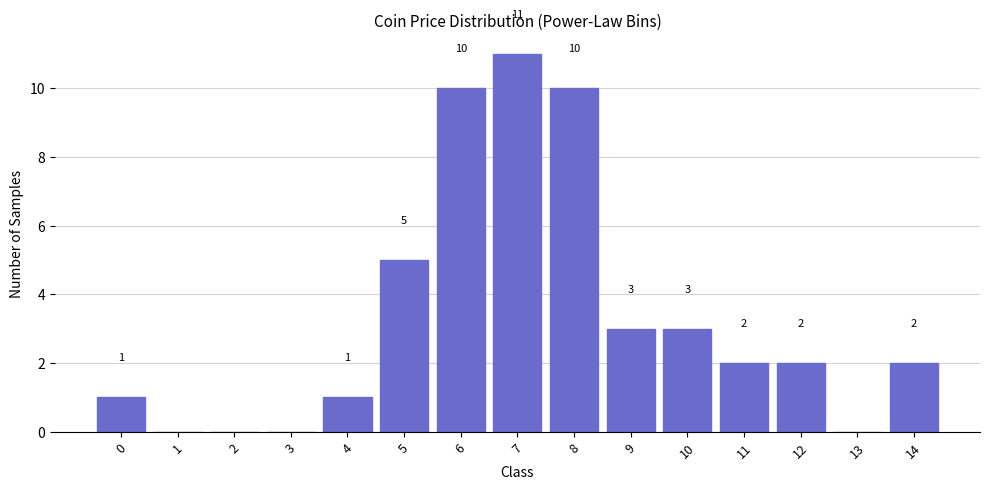

Reading left to right, list all the values displayed in this chart.

0=1	1=0	2=0	3=0	4=1	5=5	6=10	7=11	8=10	9=3	10=3	11=2	12=2	13=0	14=2